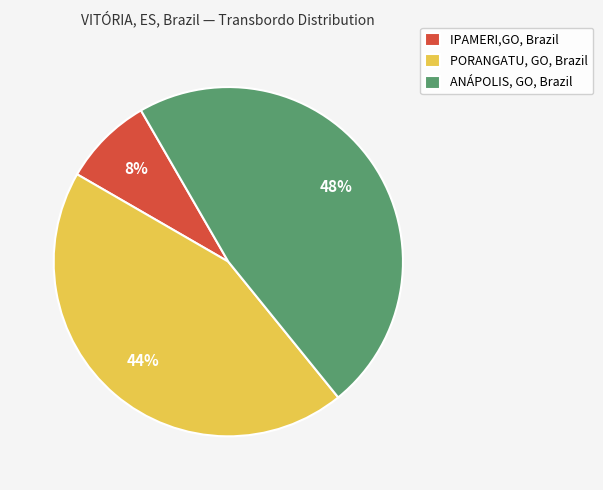

Rank the categories by value from highest to lowest.

ANÁPOLIS, GO, Brazil, PORANGATU, GO, Brazil, IPAMERI,GO, Brazil